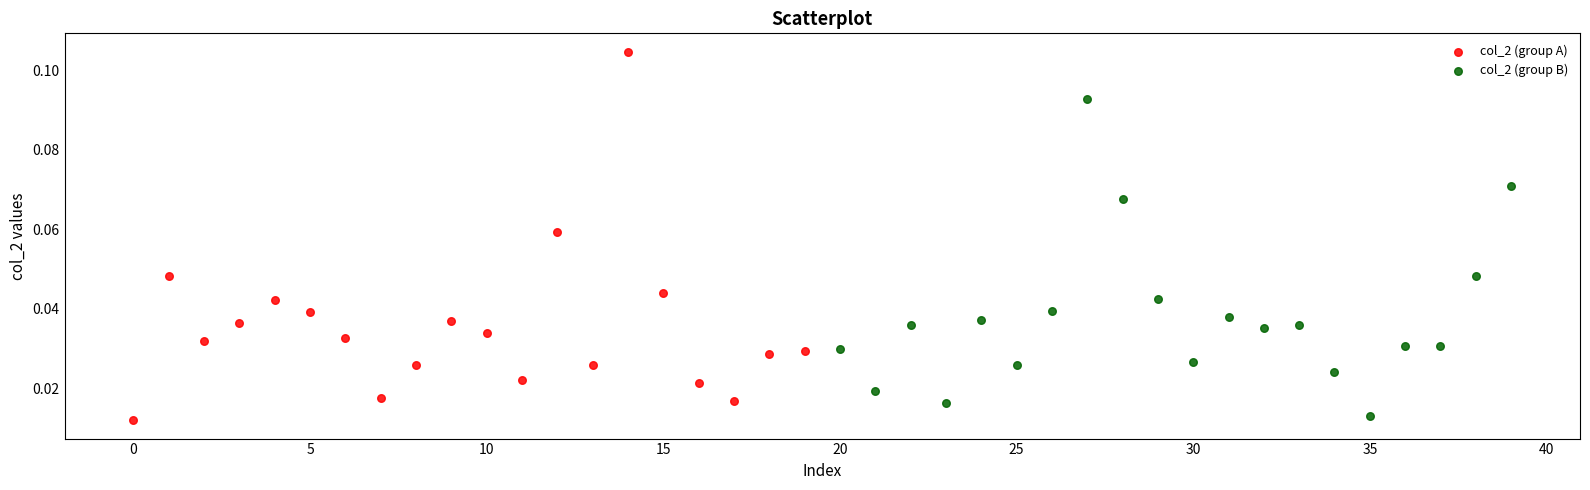

Which series has the largest Y range (max minus min)?

col_2 (group A)